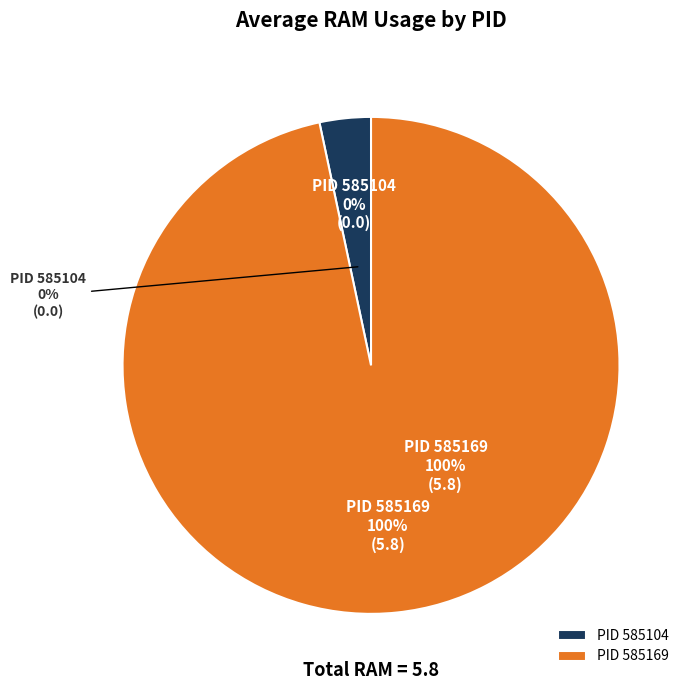

What is the change in value from 585104 to 585169?

+5.8